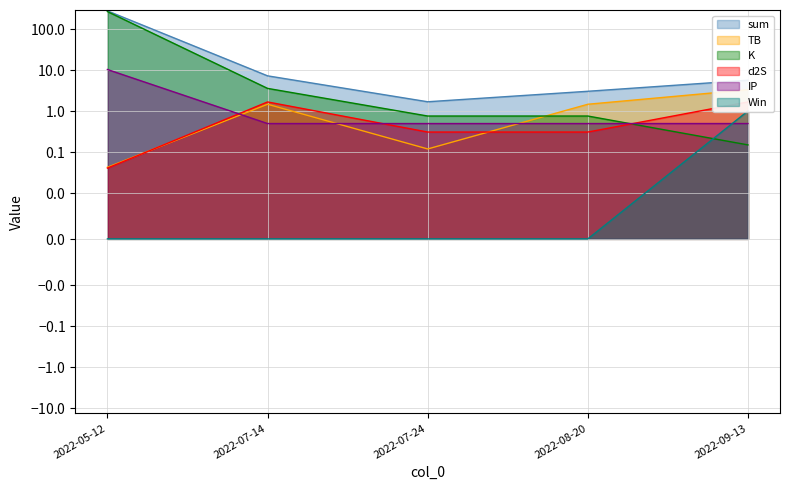

What is the difference between the maximum and minimum values in the K series?

261.2